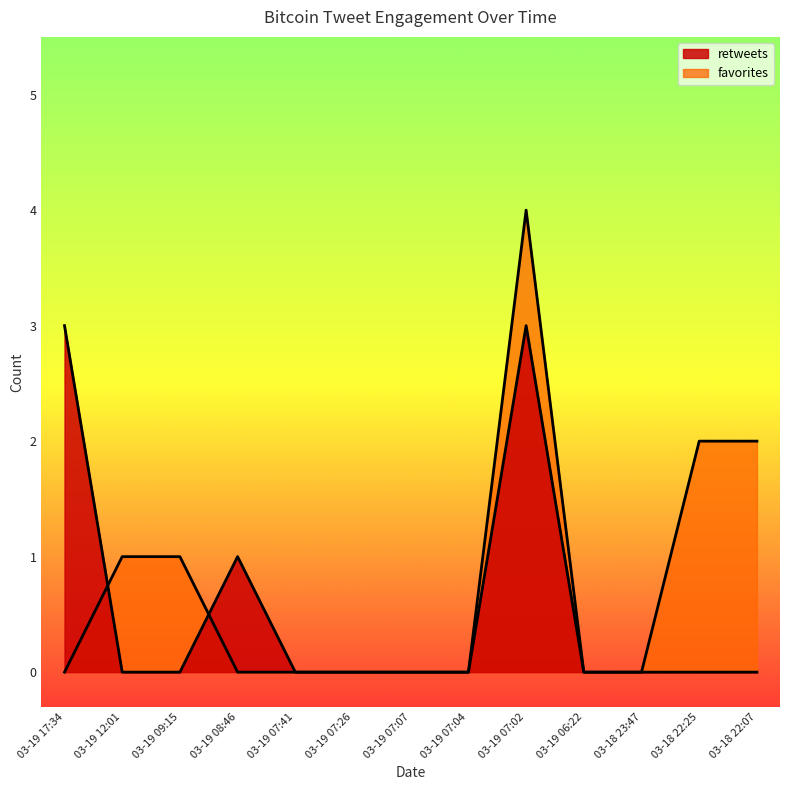

Which series has the largest range (max minus min)?

favorites